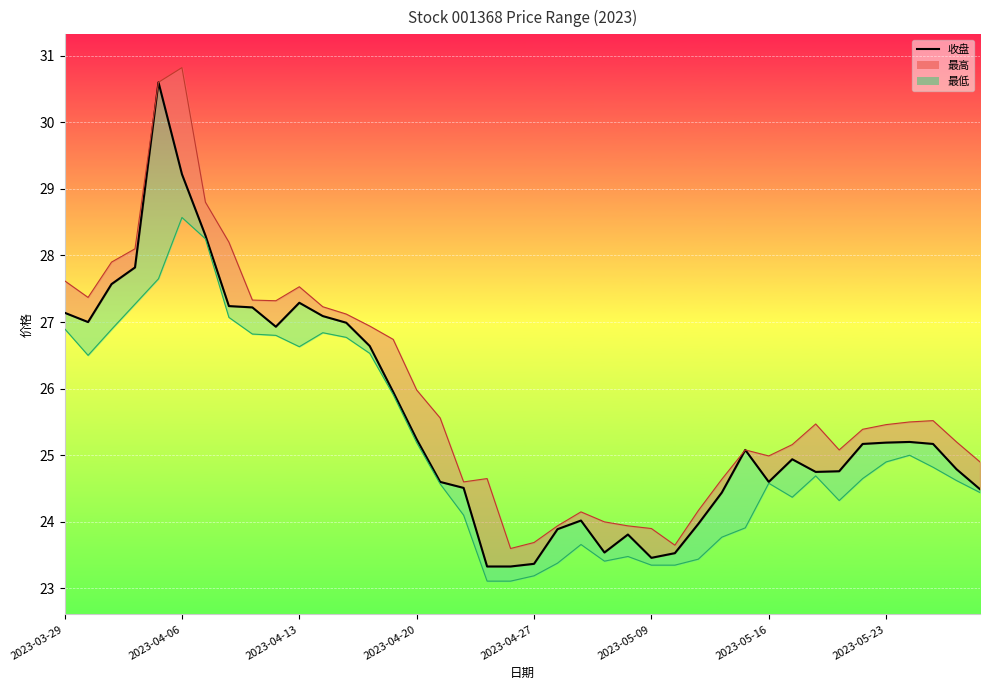

What is the difference between the second highest and second lowest values?

5.9